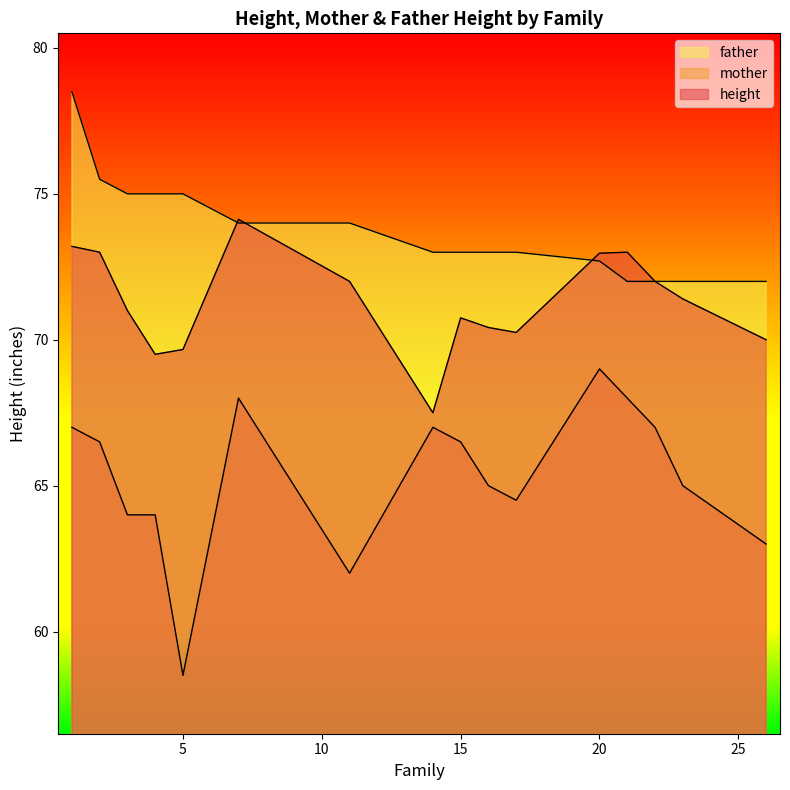

True or false: mother and father intersect in this chart.

False